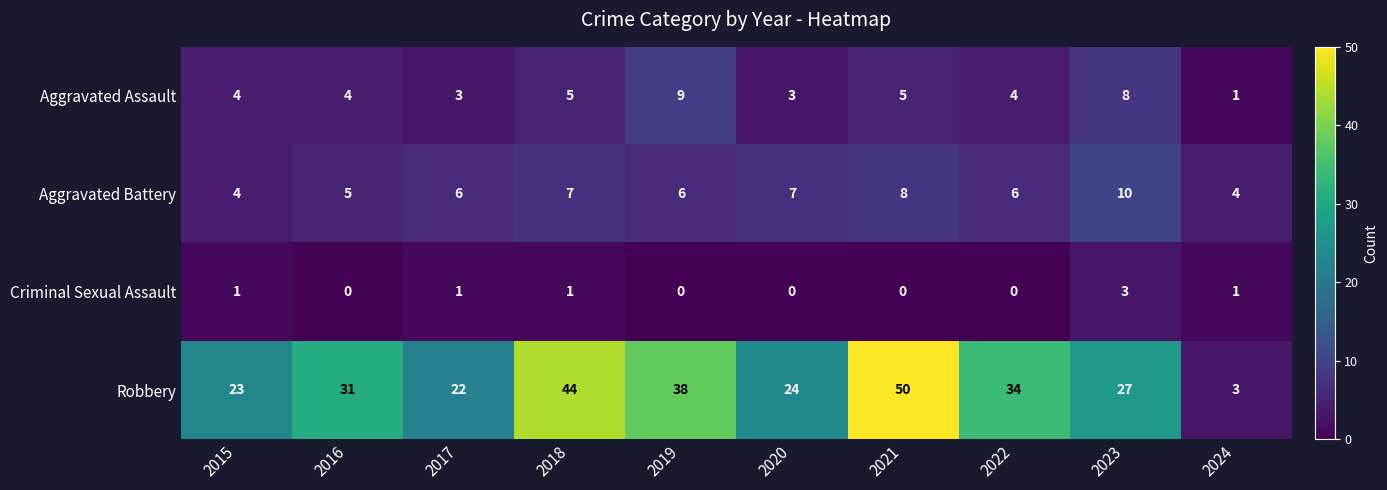

How many Aggravated Battery values are between 5 and 7?

6